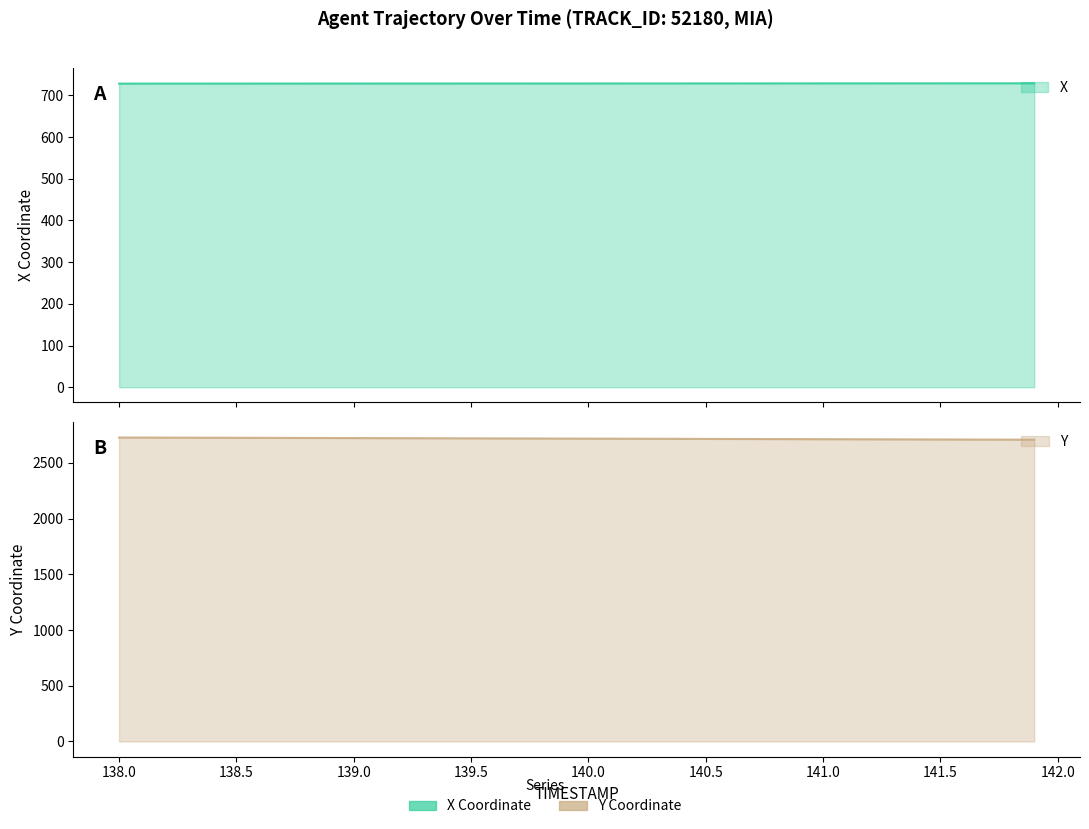

Count the number of data series in this chart.

2